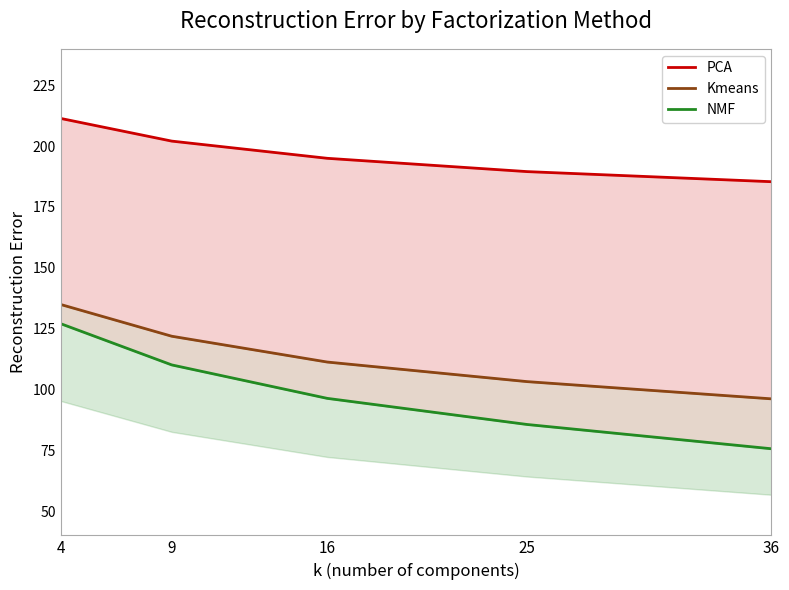

Reading left to right, what are all the values shown in this chart?

PCA: 211.4	202.1	195.0	189.5	185.4
Kmeans: 134.9	121.9	111.2	103.2	96.1
NMF: 127.0	110.1	96.3	85.6	75.6